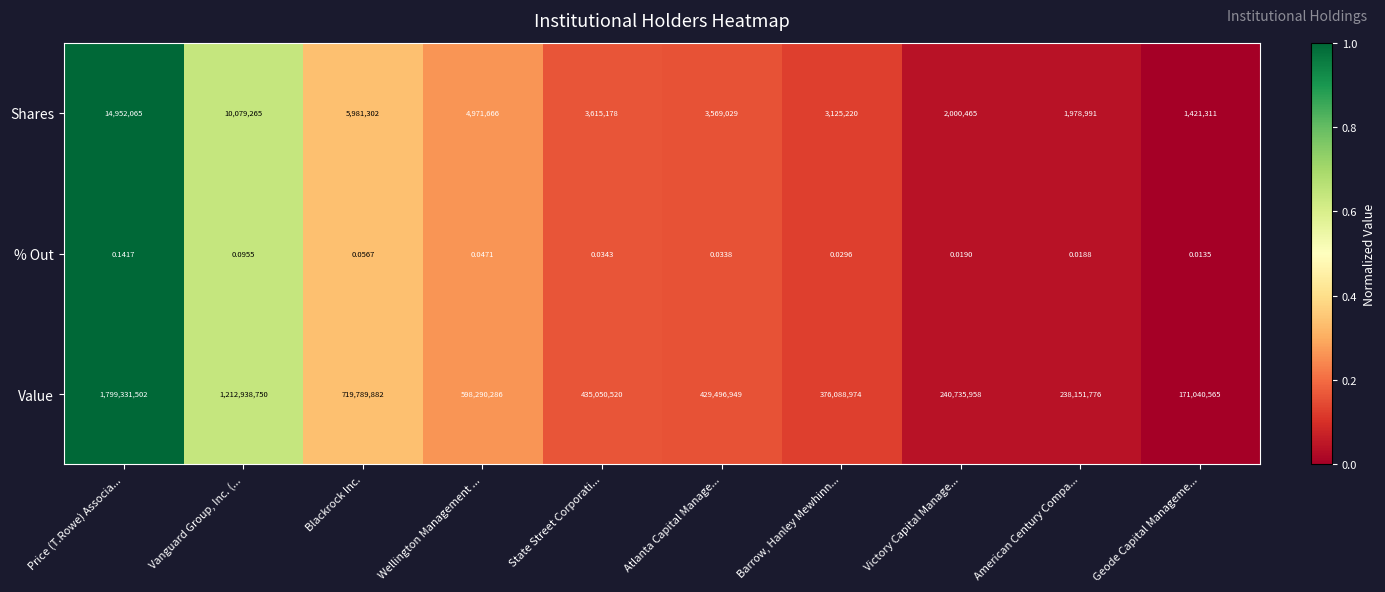

Which series has the largest total across all categories?

Value